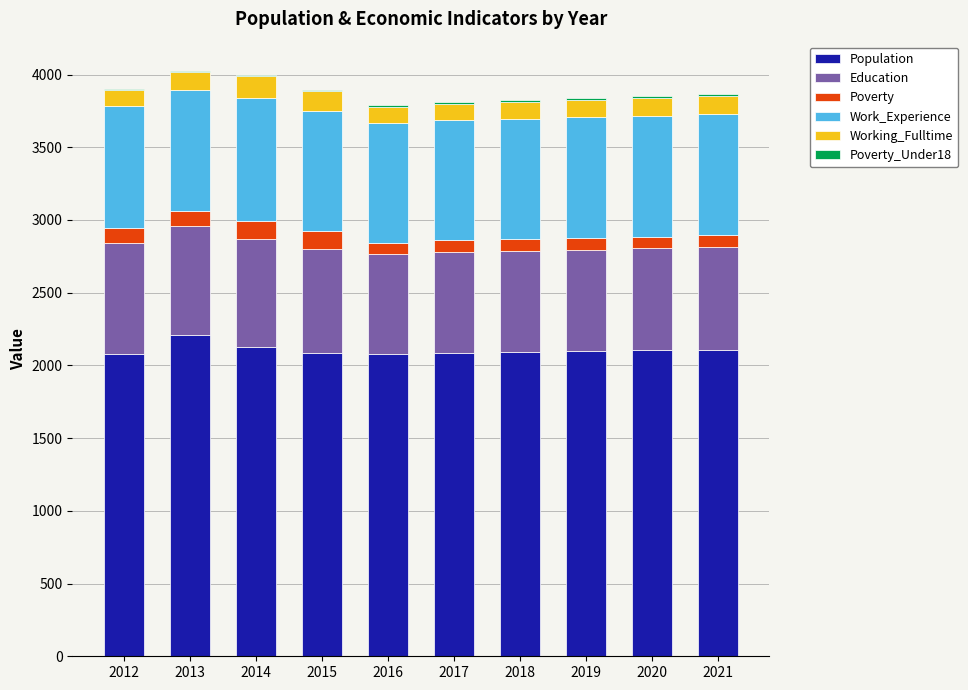

Which category has the highest value in the Population series?

2013